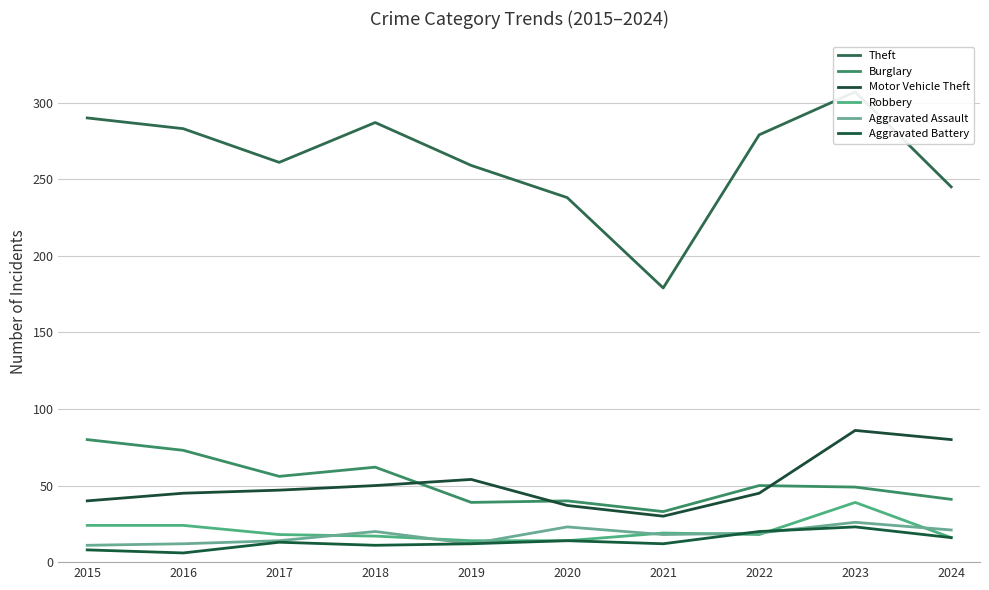

What is the total value across all series at 2024?

419